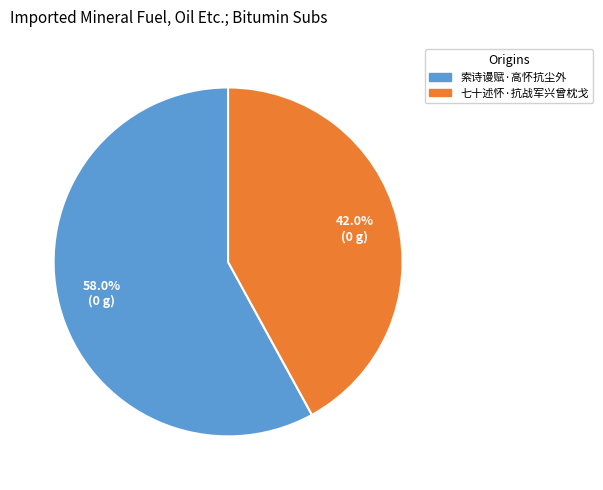

How many slices are in this pie chart?

2